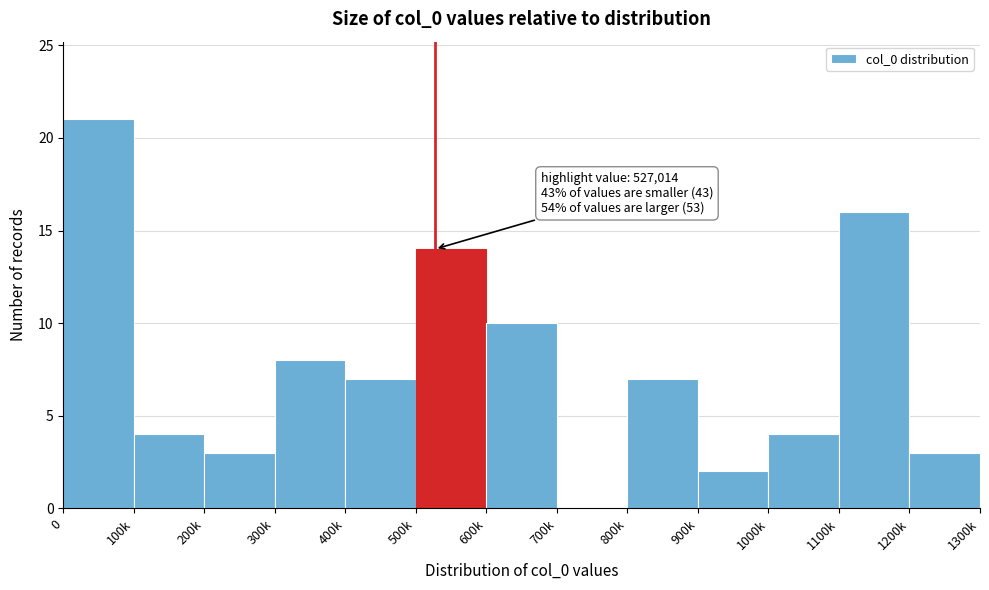

Reading left to right, what are all the values shown in this chart?

0=21	100k=4	200k=3	300k=8	400k=7	500k=14	600k=10	700k=0	800k=7	900k=2	1000k=4	1100k=16	1200k=3